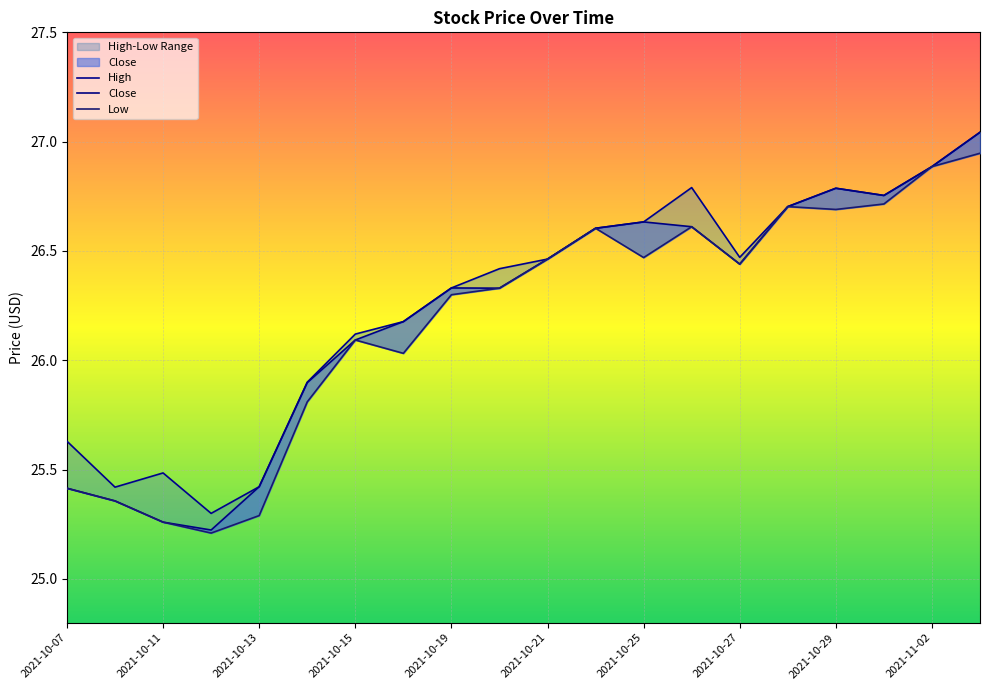

What is the difference between the maximum and minimum values in the Close series?

1.8